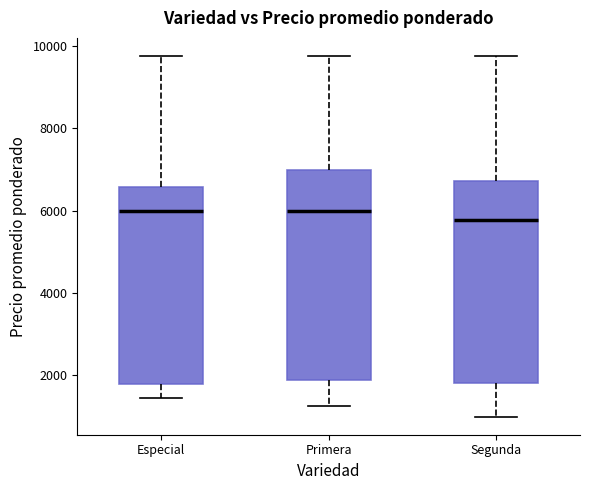

Where does the median line of the box for Segunda sit on the y-axis? The values are not printed on the chart, so give them approximately, as read against the axis.

5800